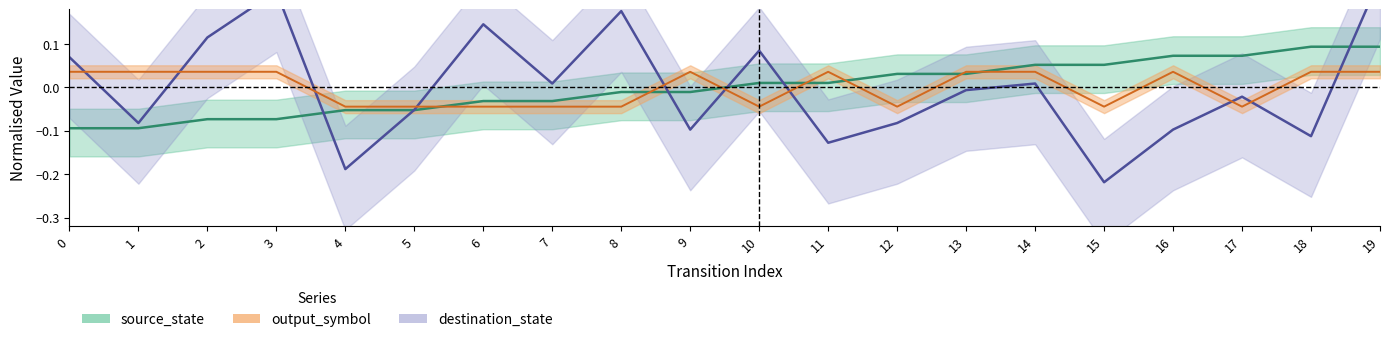

Reading left to right, extract all data points from this chart.

source_state: -0.1	-0.1	-0.1	-0.1	-0.1	-0.1	-0.0	-0.0	-0.0	-0.0	0.0	0.0	0.0	0.0	0.1	0.1	0.1	0.1	0.1	0.1
destination_state: 0.1	-0.1	0.1	0.2	-0.2	-0.1	0.1	0.0	0.2	-0.1	0.1	-0.1	-0.1	-0.0	0.0	-0.2	-0.1	-0.0	-0.1	0.3
output_symbol: 0.0	0.0	0.0	0.0	-0.0	-0.0	-0.0	-0.0	-0.0	0.0	-0.0	0.0	-0.0	0.0	0.0	-0.0	0.0	-0.0	0.0	0.0